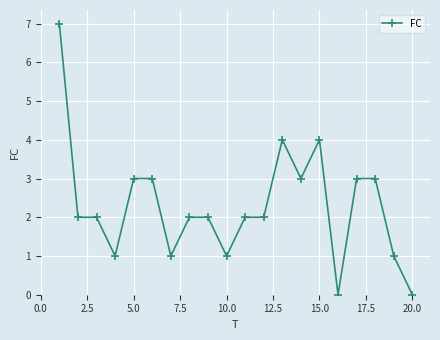

True or false: there are more than 1 points higher than both neighbors.

True